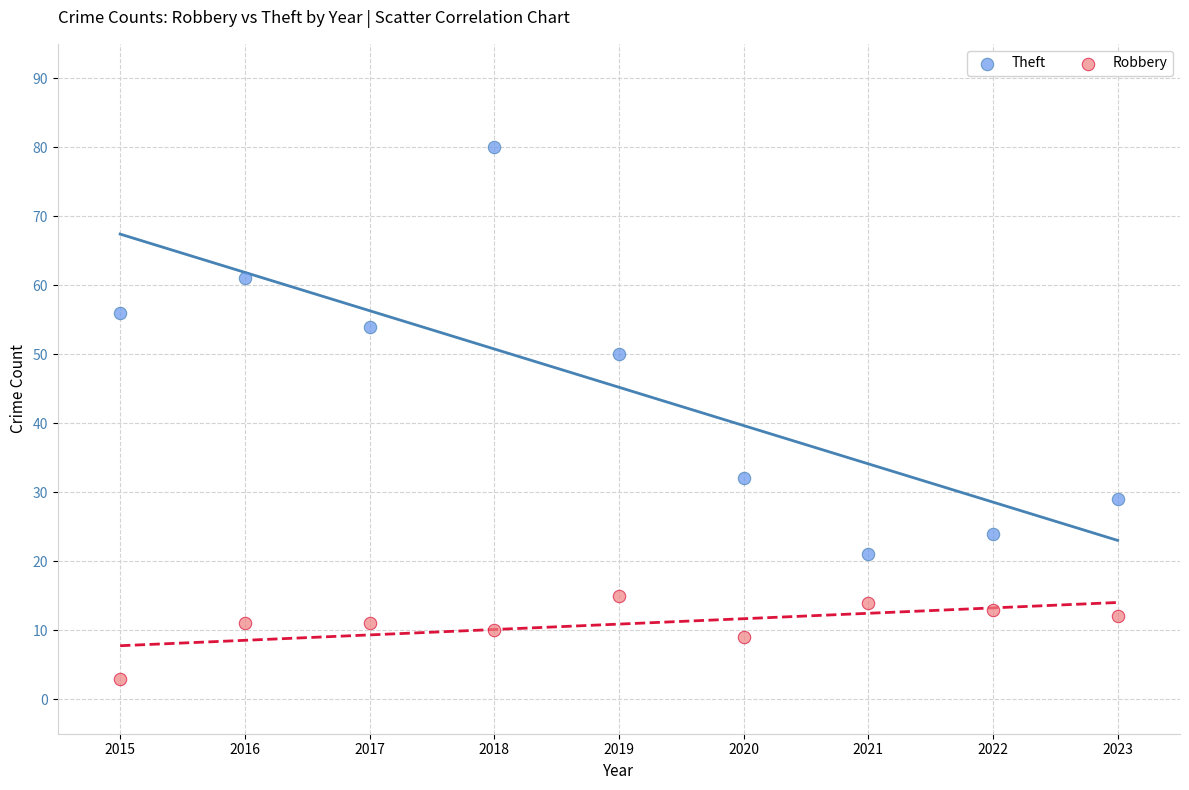

Across all data points, what is the range of Y values (max minus min)?

77